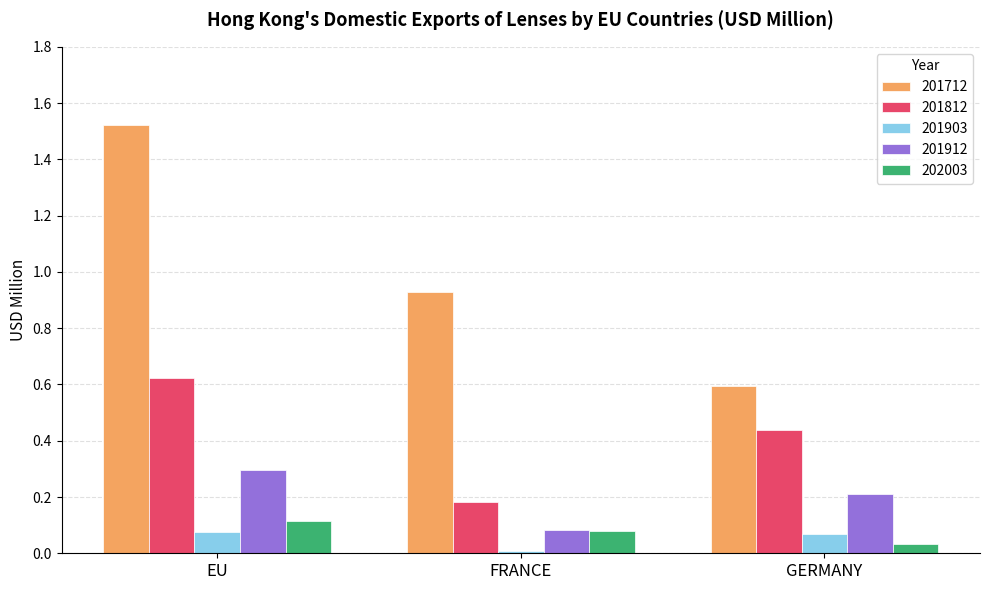

What is the sum of all 201812 values?

1.2